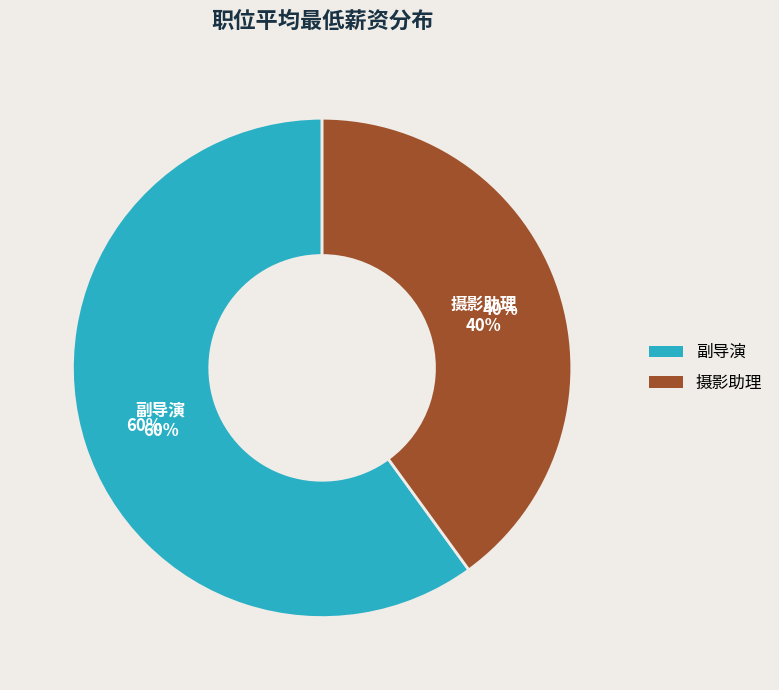

To the nearest percent, what portion does 摄影助理 represent?

40%